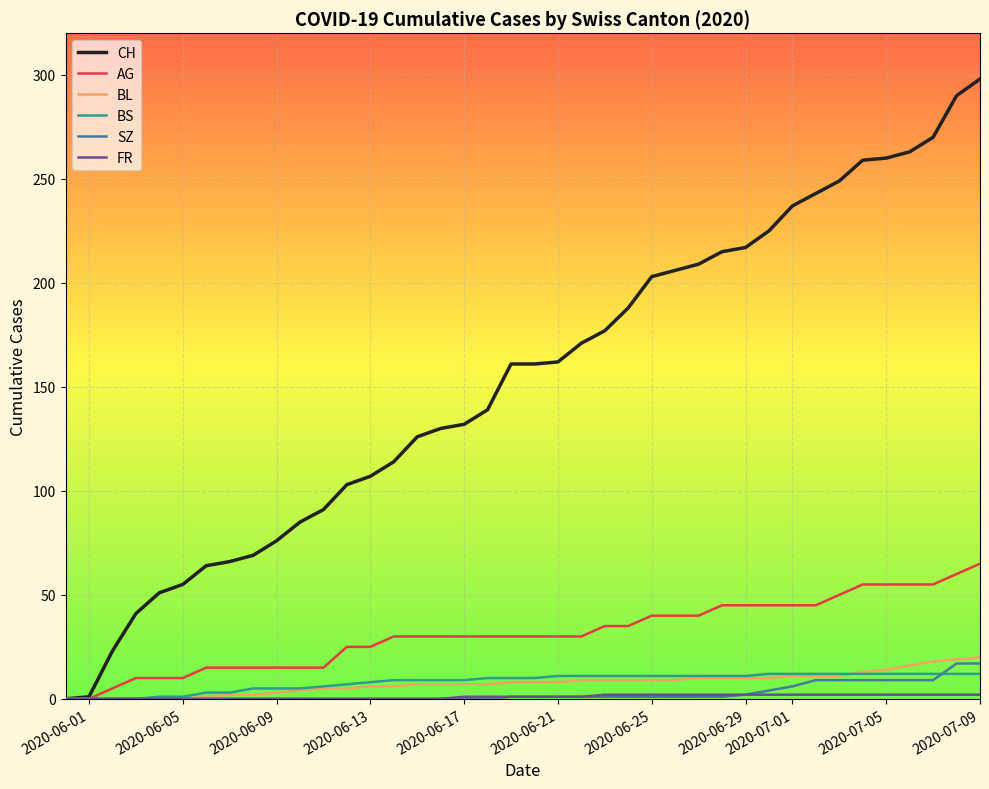

Which series has the largest total across all categories?

CH